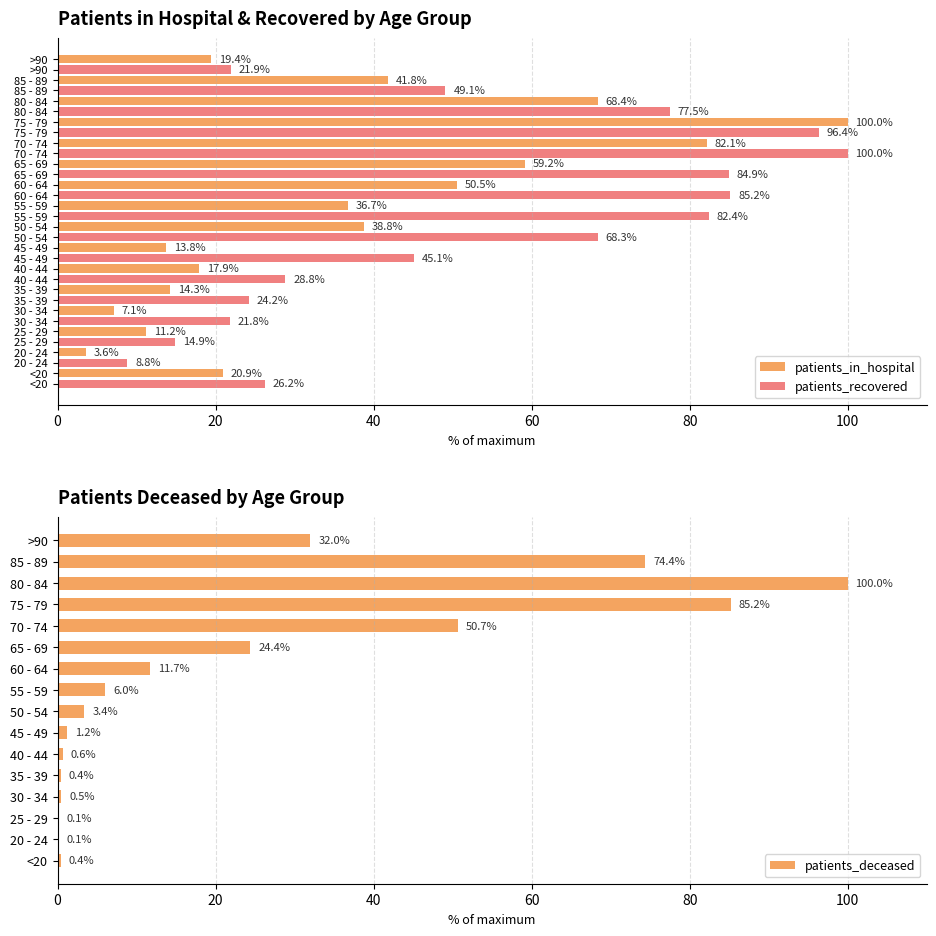

Is it true that patients_in_hospital equals 53.7 at 55 - 59?

False